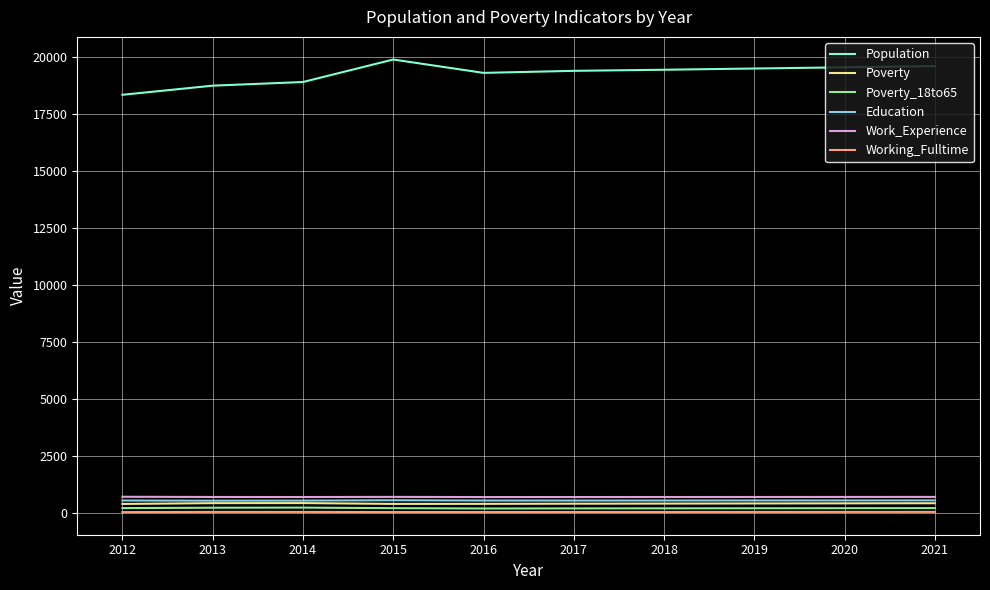

Where does the Population series first go above 19453?

2015